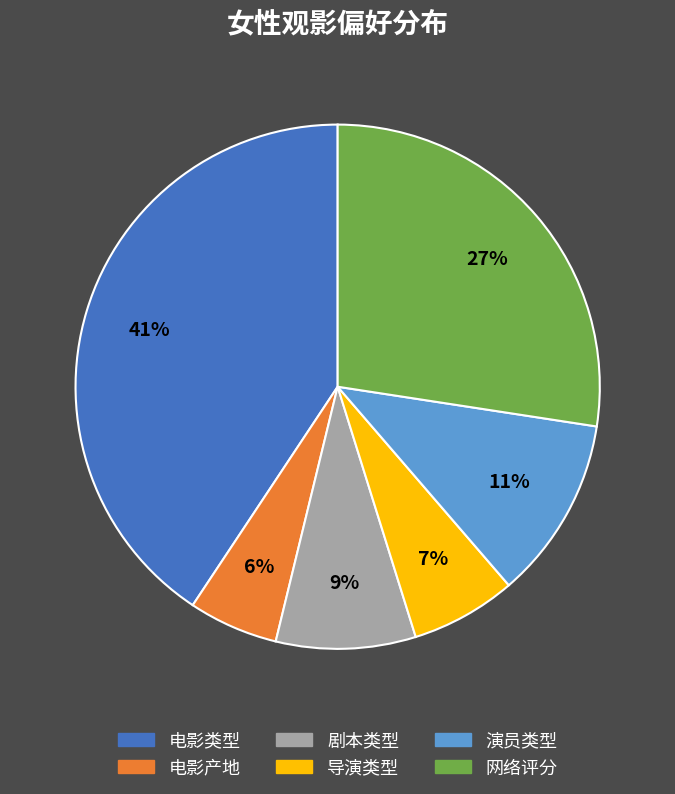

Is it true that 剧本类型 is 9% of the pie?

True